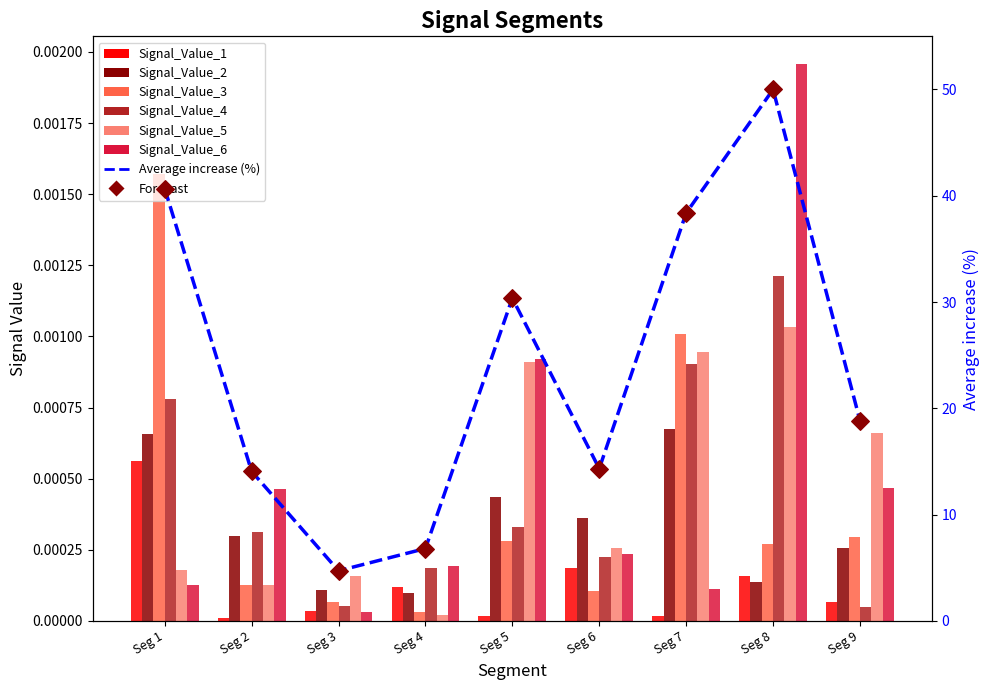

Which series has the widest spread of Y values?

Signal_Value_6